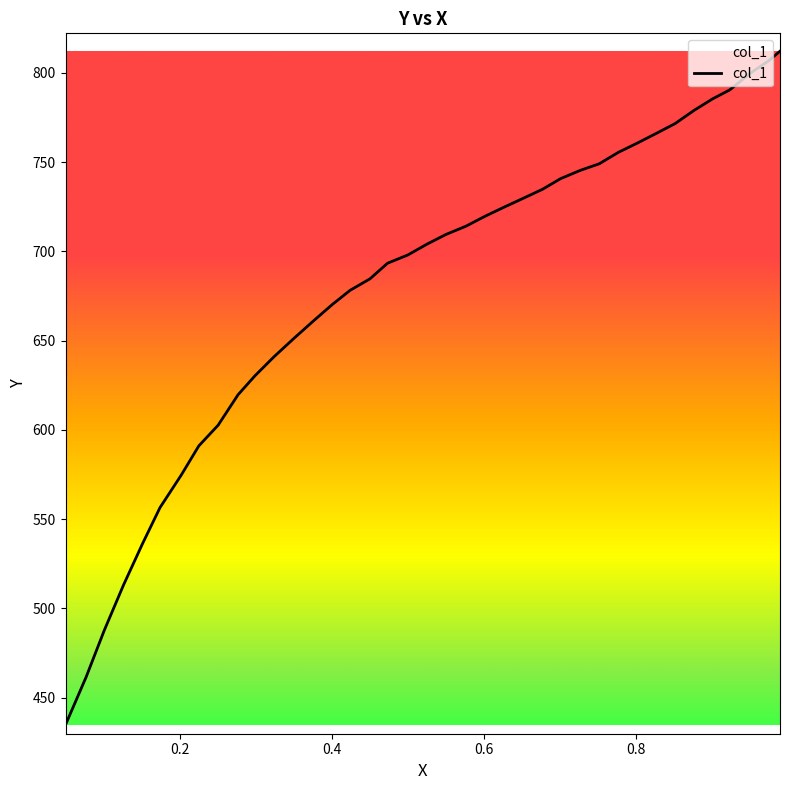

How many lines are shown in the chart?

1